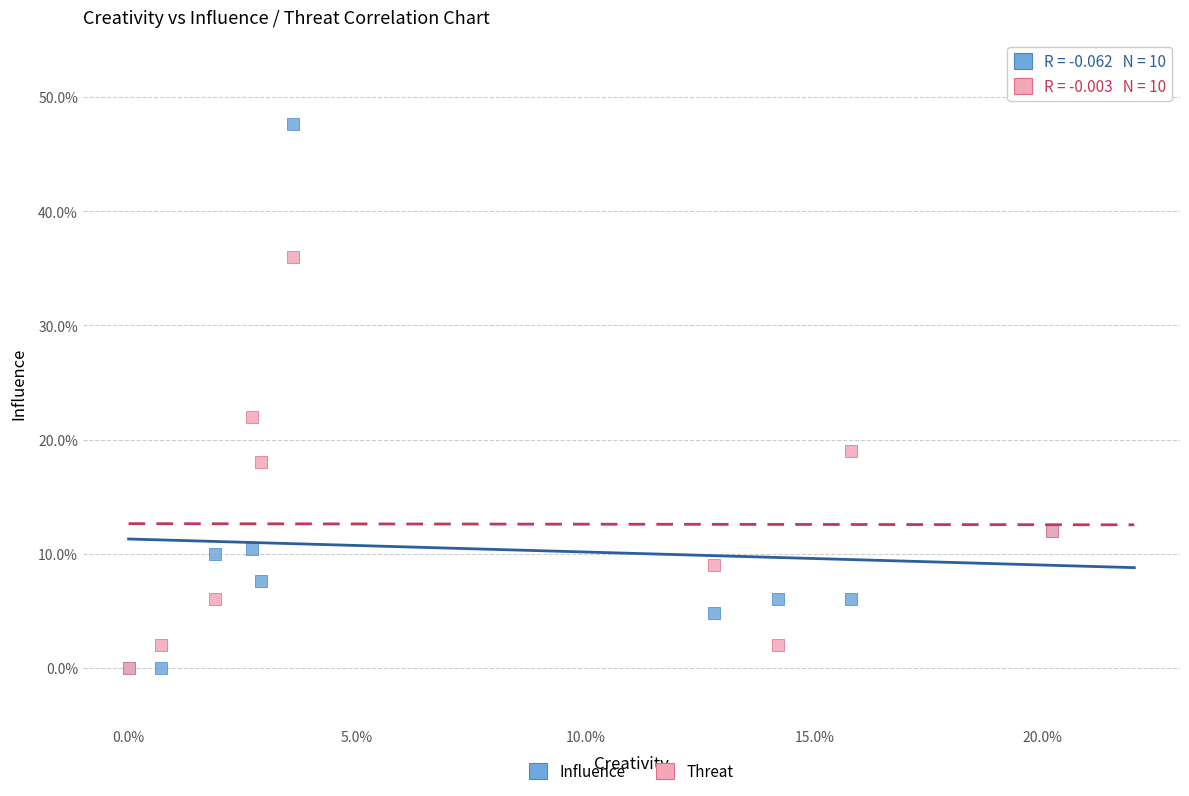

Across all series, what Y value is closest to 23?

22.0